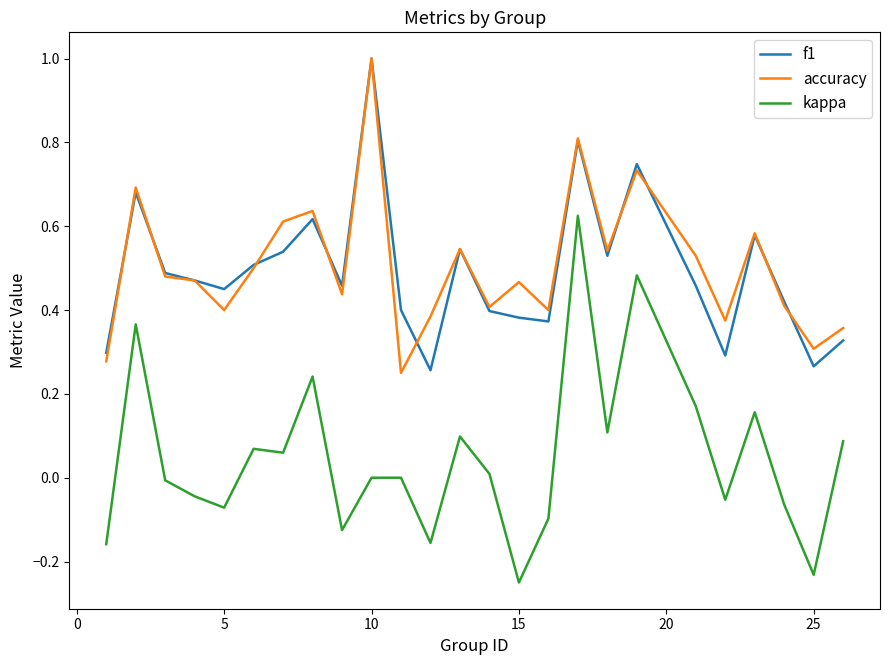

True or false: f1 and kappa cross at least once.

False